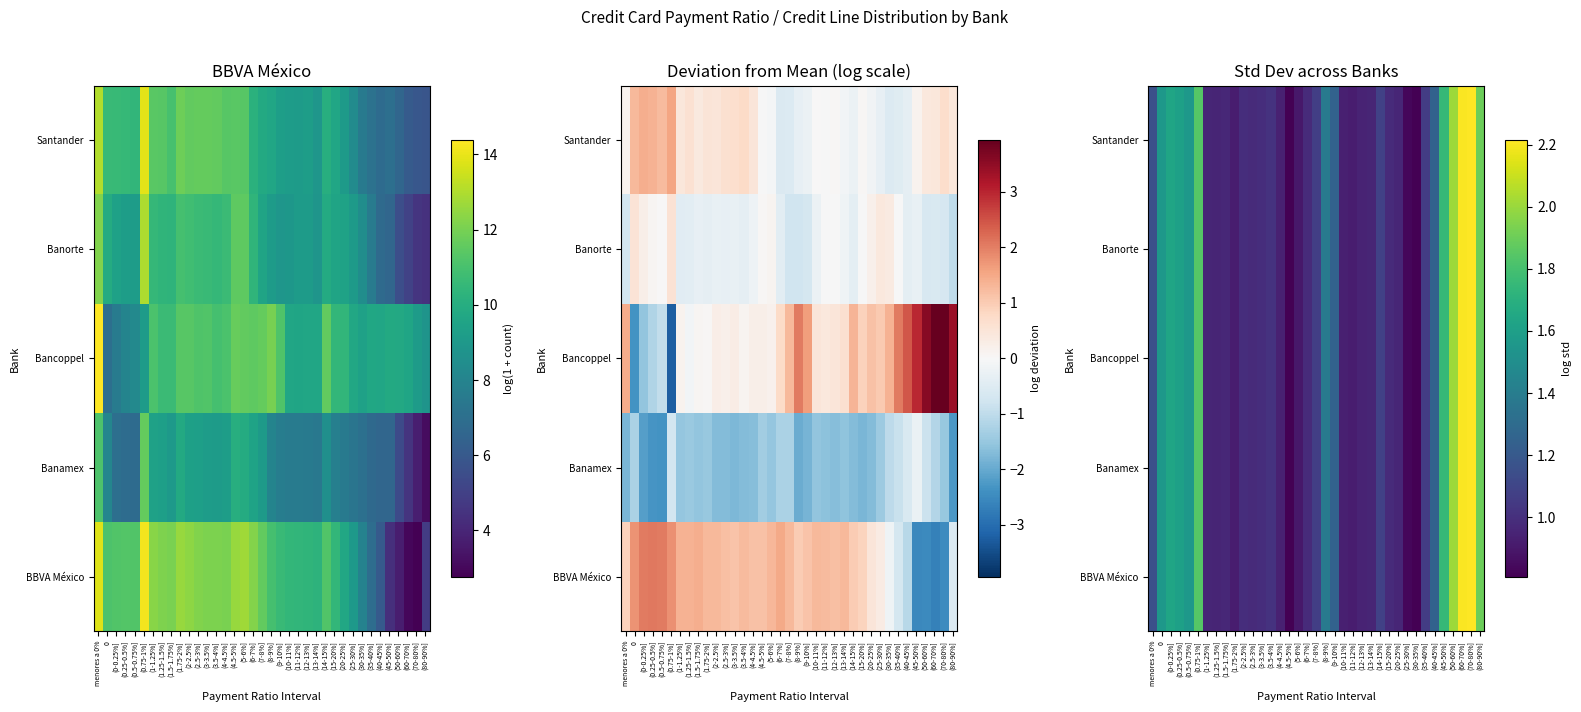

What is the minimum value for BBVA México?

0.8